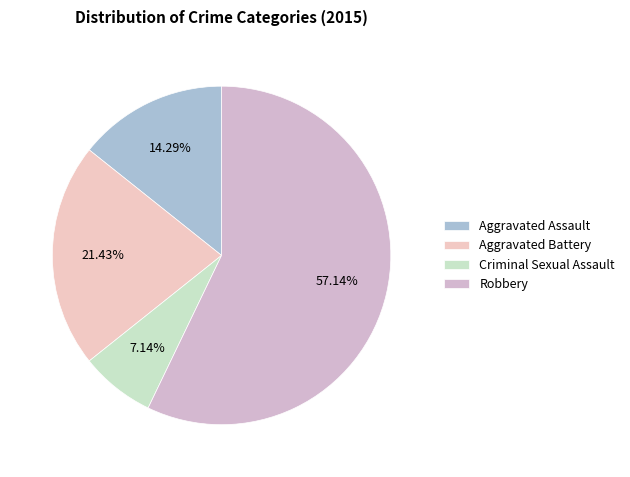

How many slices are in this pie chart?

4